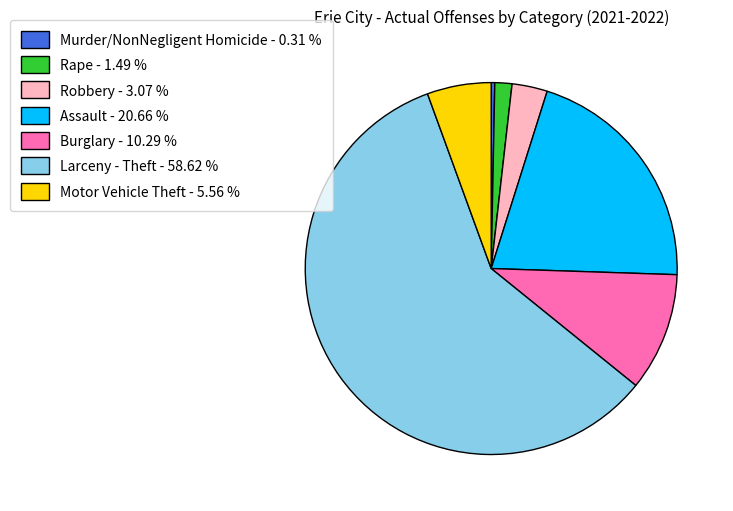

Rank the categories by value from highest to lowest.

Larceny - Theft, Assault, Burglary, Motor Vehicle Theft, Robbery, Rape, Murder/NonNegligent Homicide